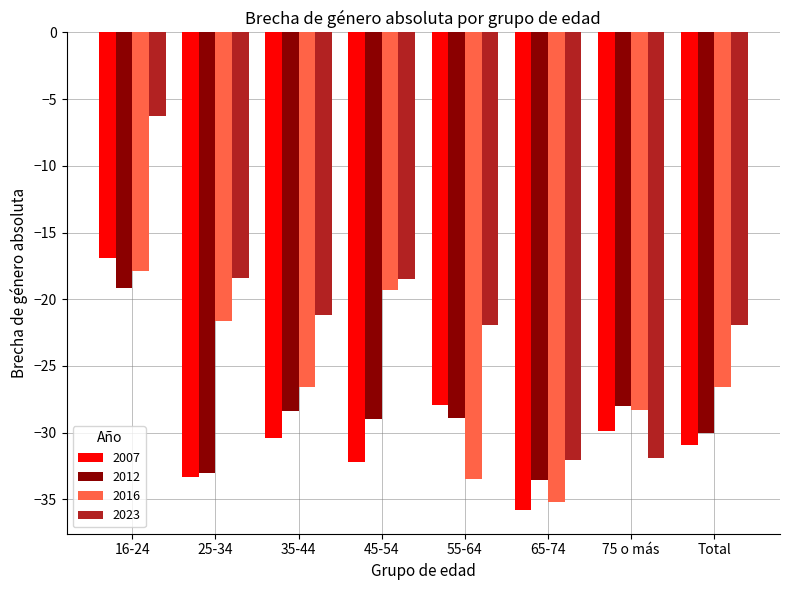

Is it true that 2016 equals -12.9 at 75 o más?

False